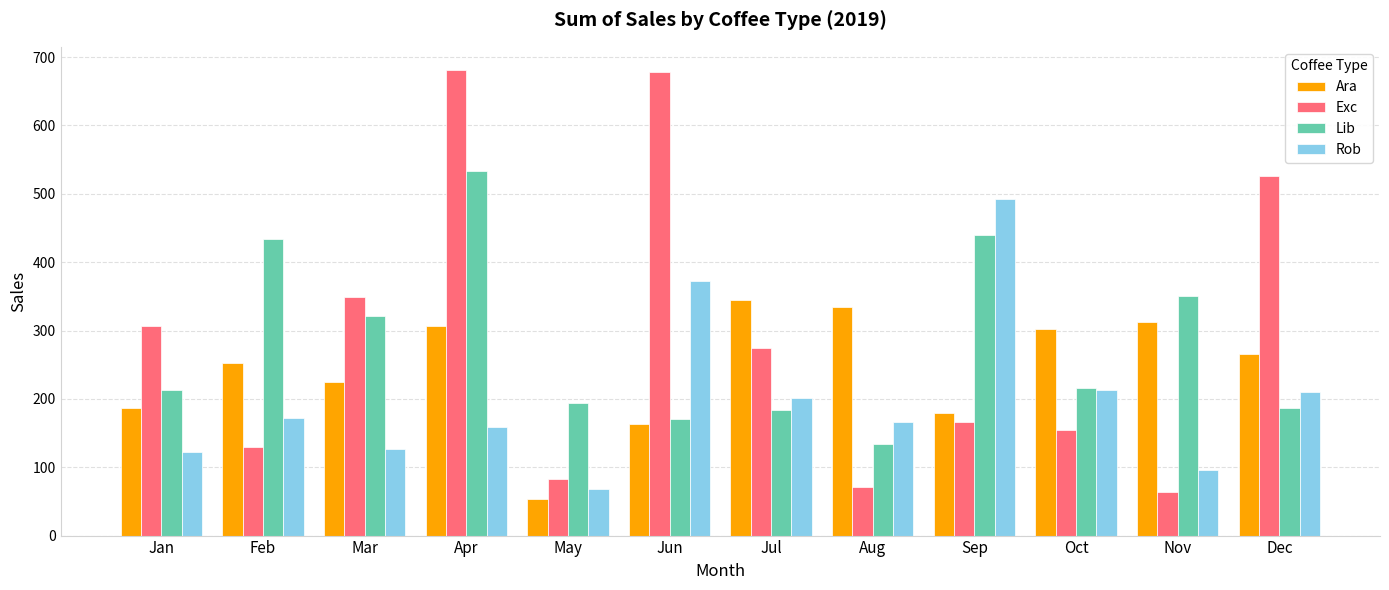

What is the difference between the Rob values at Jun and Oct?

158.6